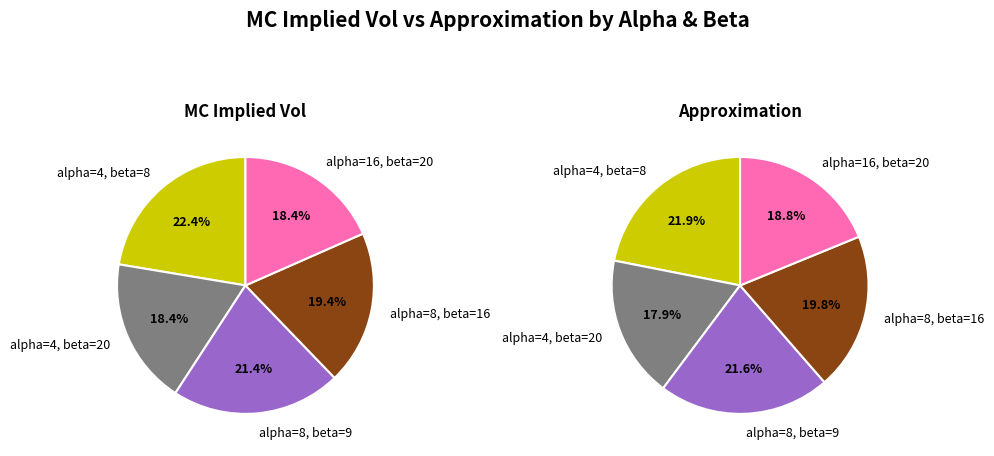

Rank the series by their average value, from lowest to highest.

Approximation, MC implied vol